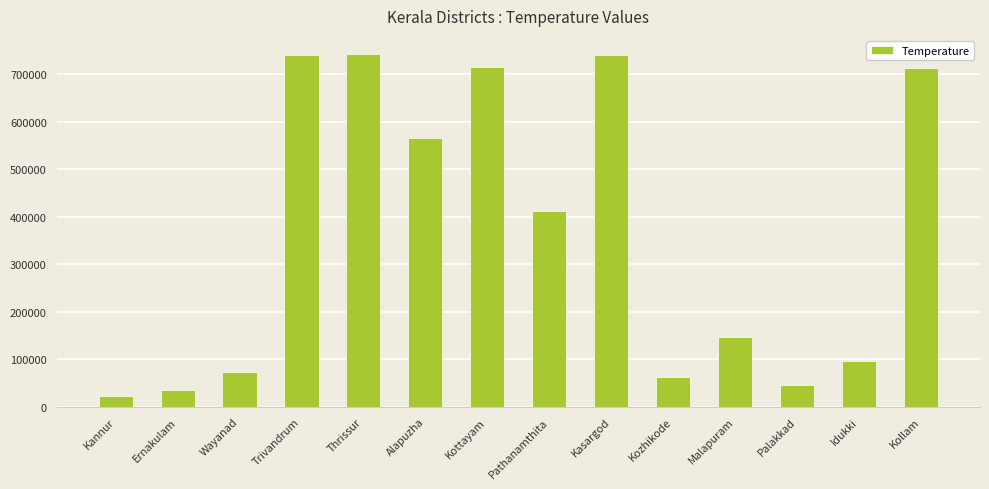

At which label is the value closest to 383655?

Pathanamthita